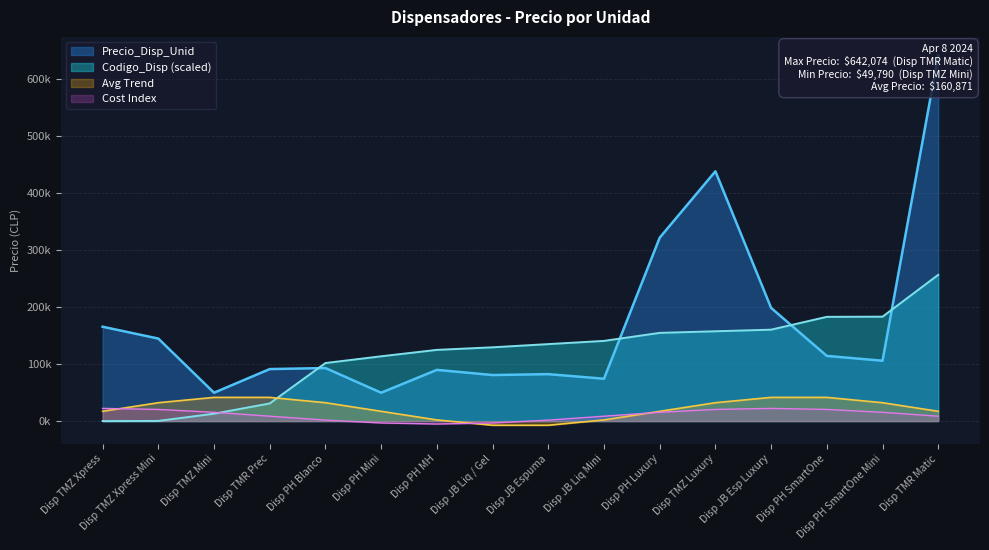

What is the minimum value for Precio_Disp_Unid?

49790.0